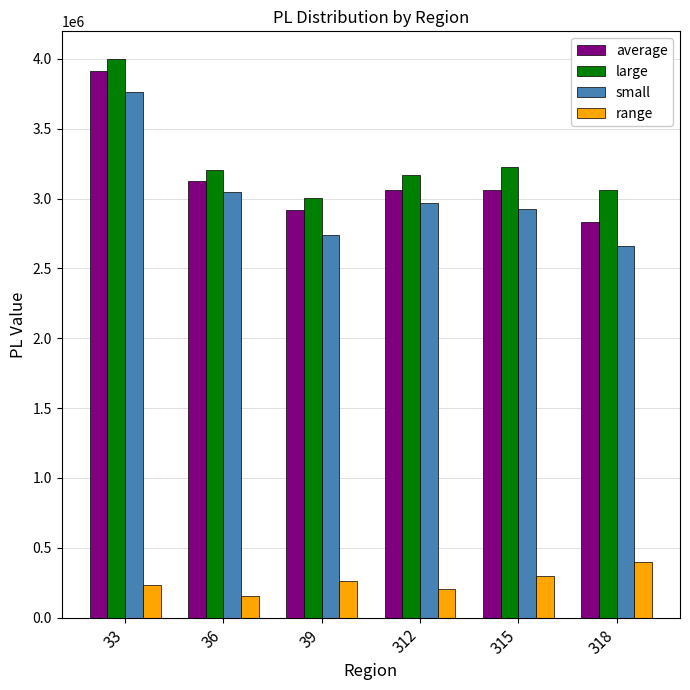

Is the value of small at 39 greater than the value of large at 318?

No